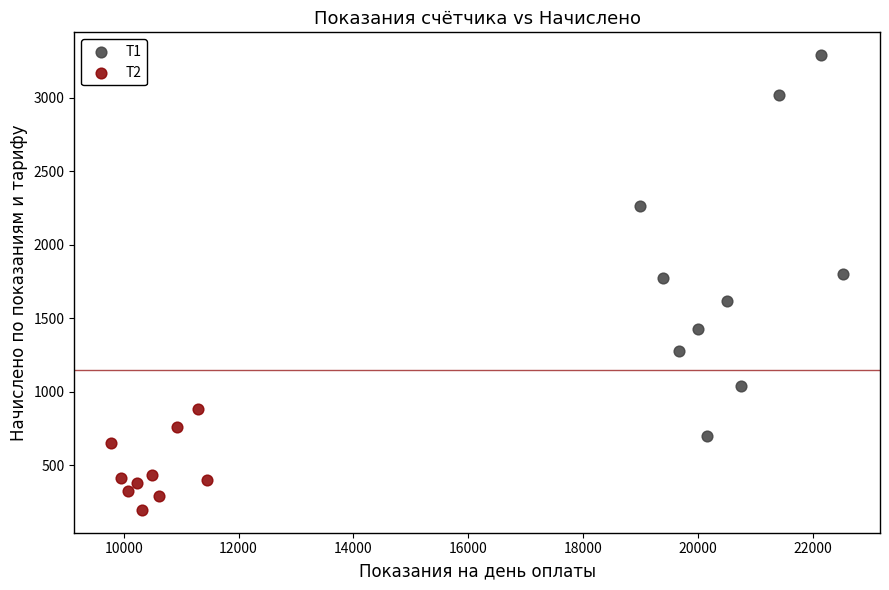

Which series reaches the maximum Y coordinate?

Т1